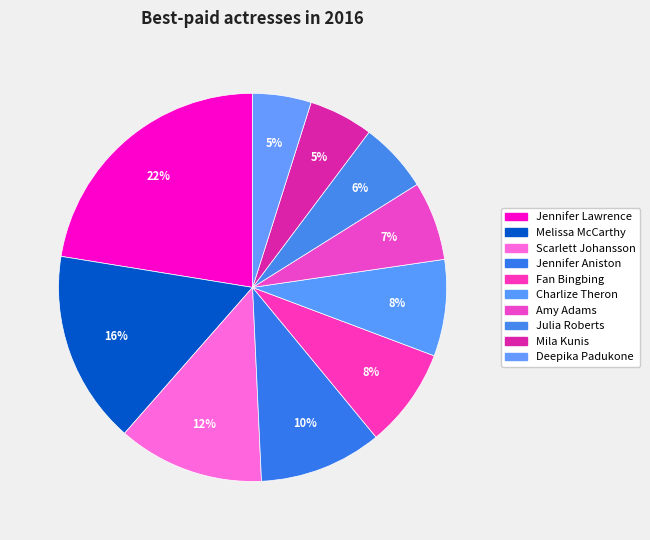

How many slices are in this pie chart?

10